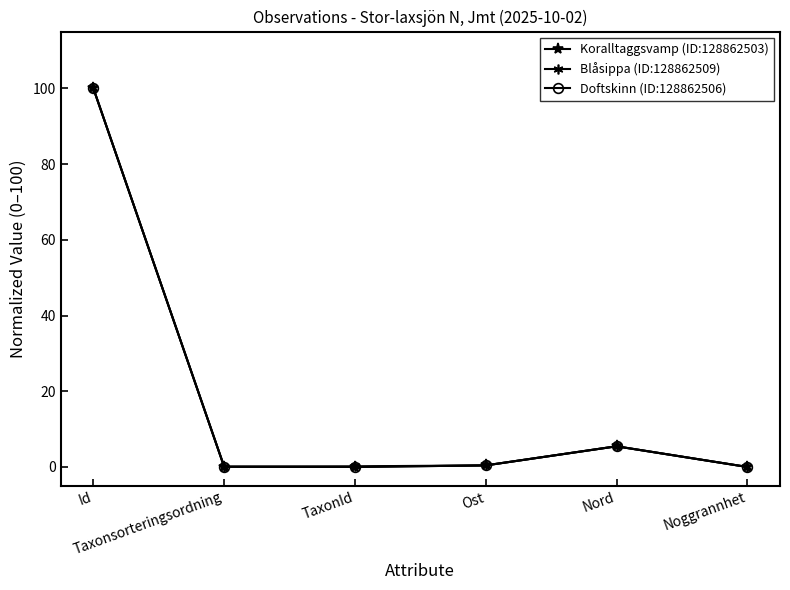

In Blåsippa (ID:128862509), how many points are lower than both neighbors (excluding endpoints)?

1